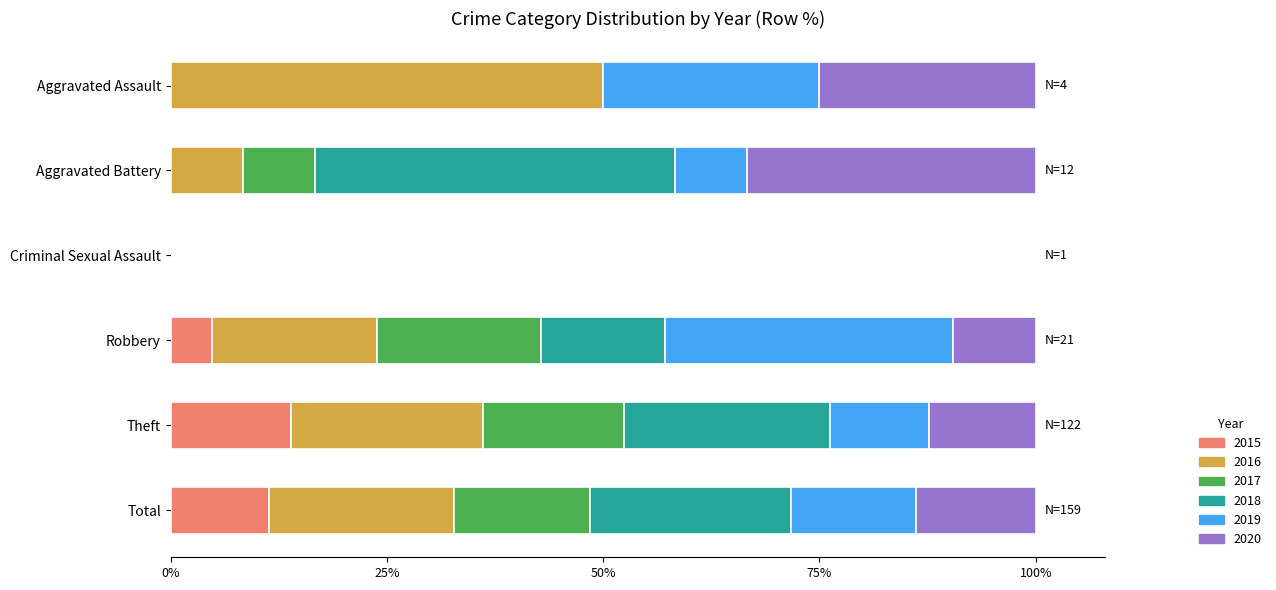

What is the total value across all series at Aggravated Battery?

100.0